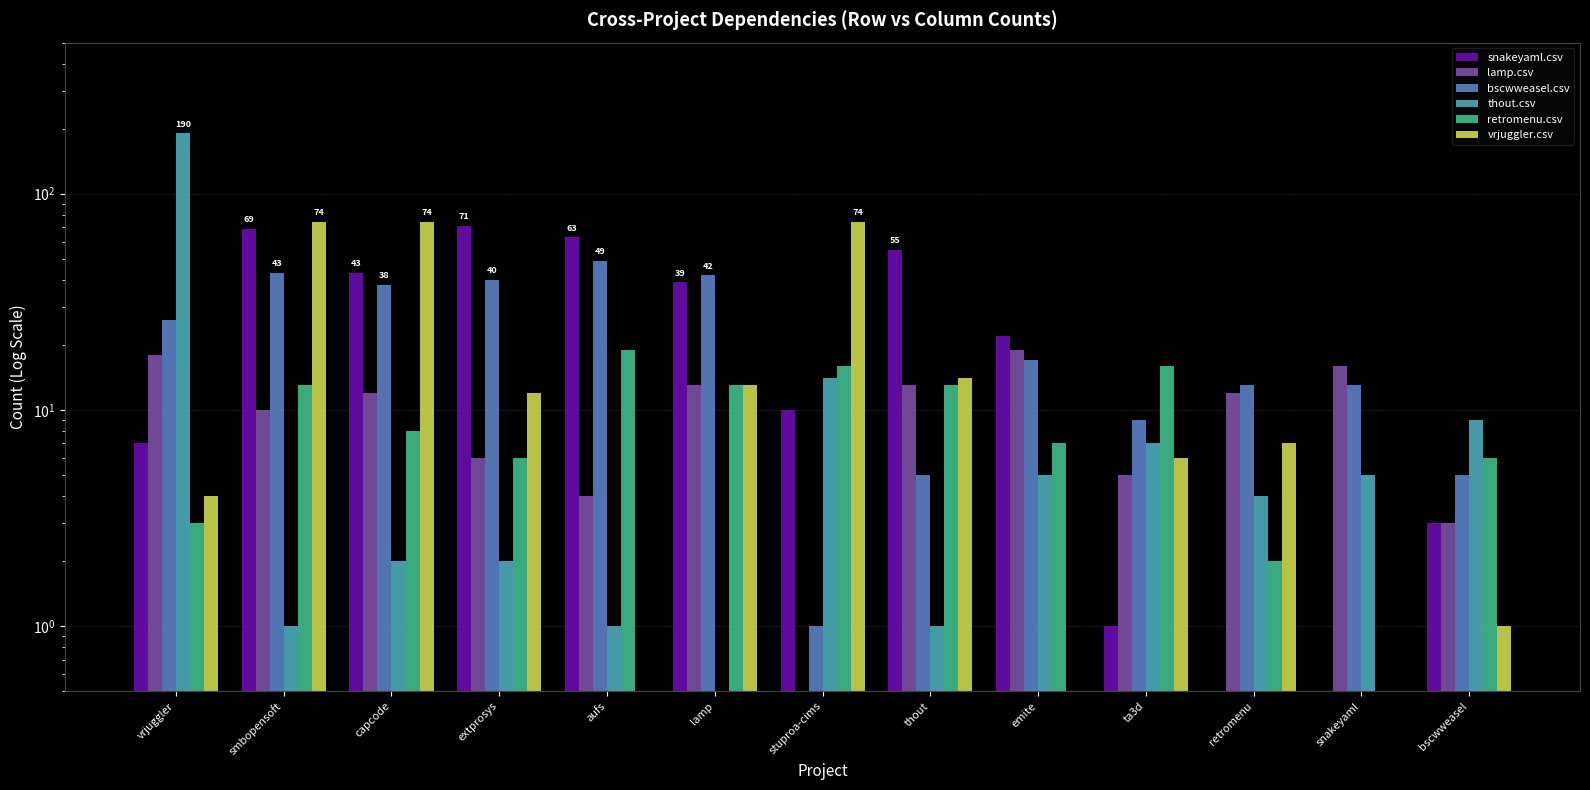

Where does the retromenu.csv series first go above 8?

smbopensoft